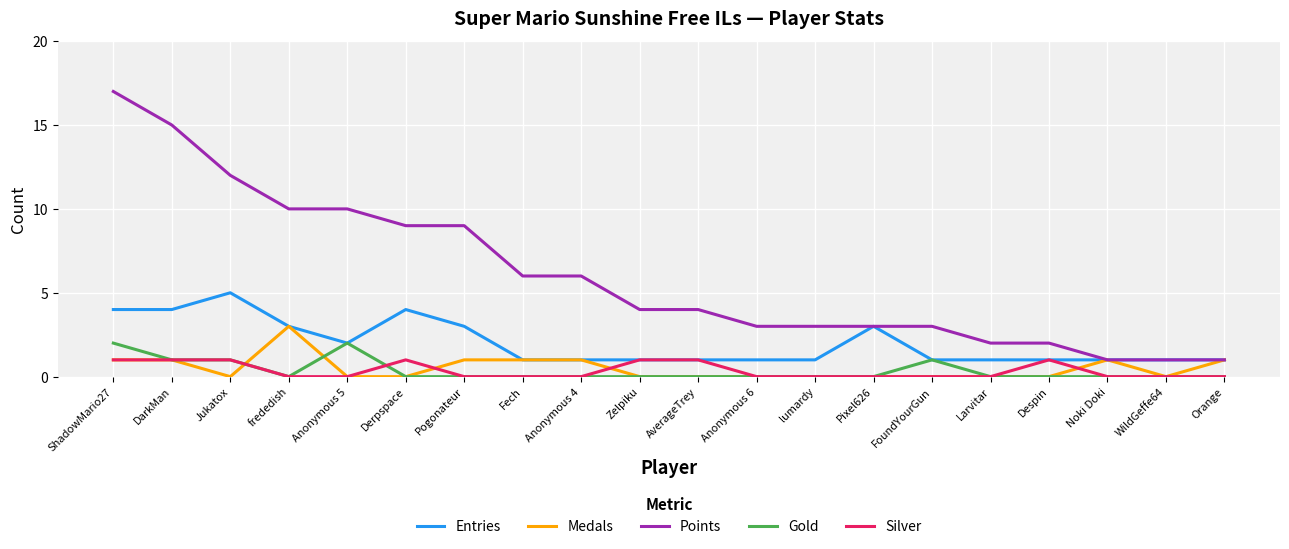

What is the maximum value for Medals?

3